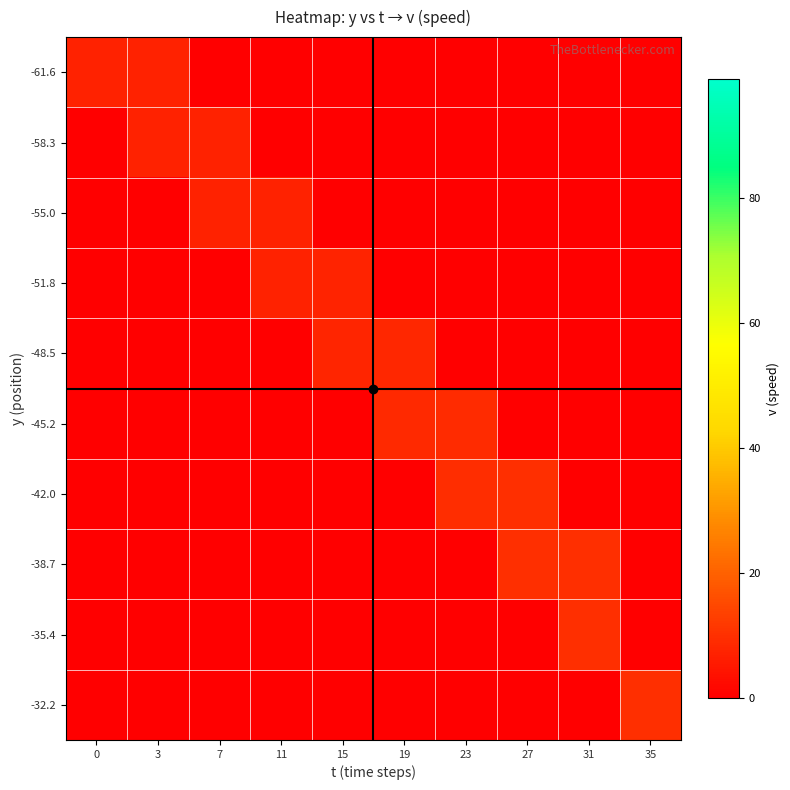

What is the difference between the highest and lowest values at 15?

8.0